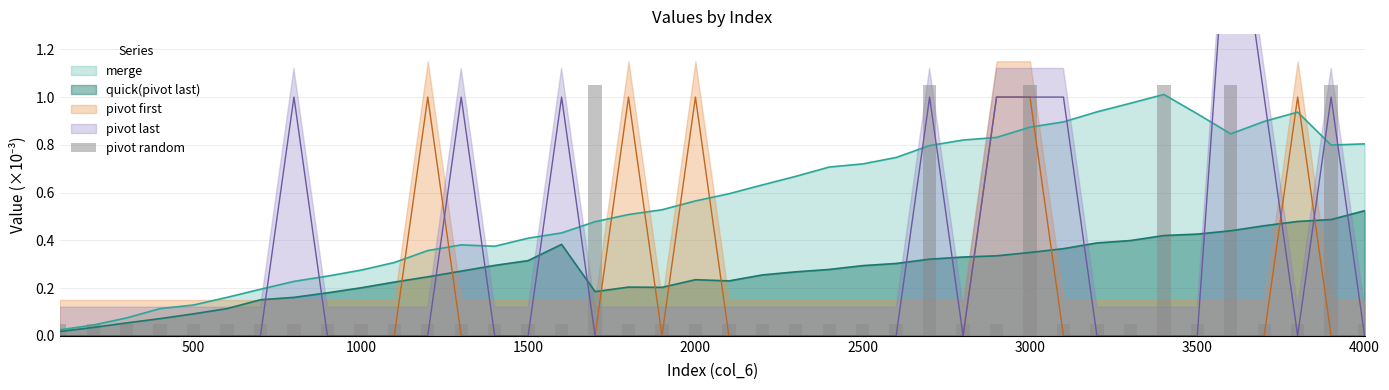

The merge series shows 0.5 at 4000. True or false?

False